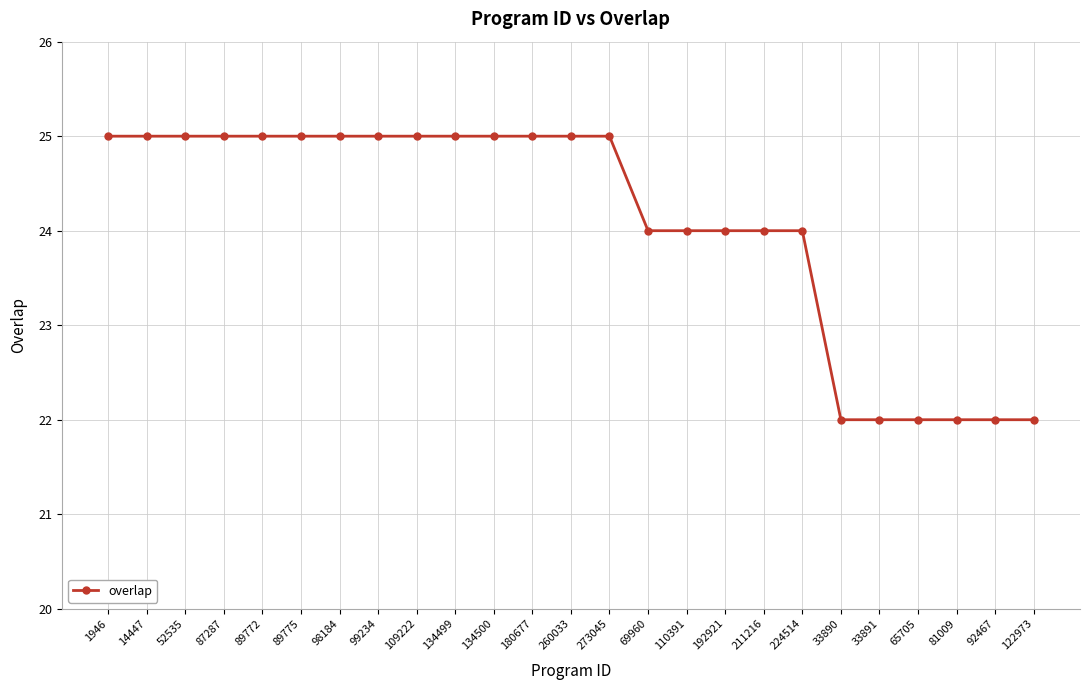

What is the greatest value displayed?

25